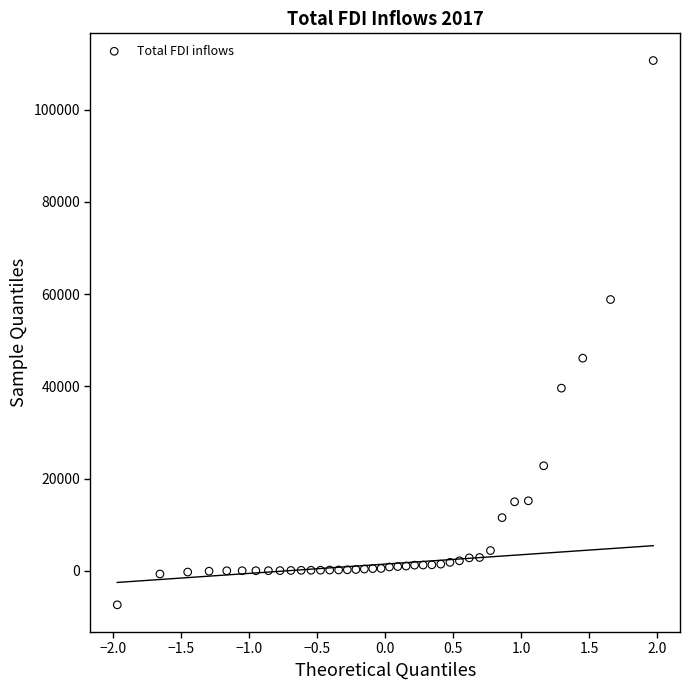

What Y value in the scatter plot is closest to 51644?

46114.2